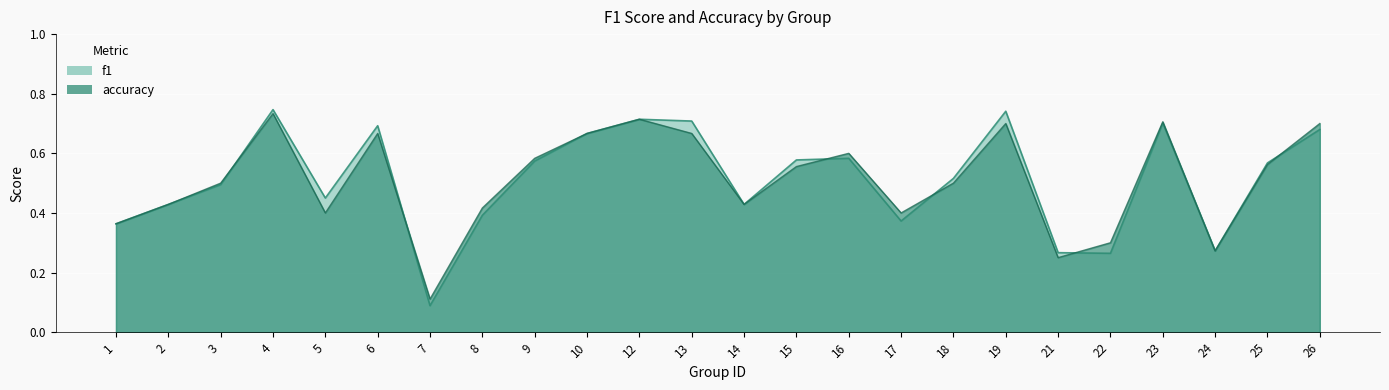

What are all the series names shown in the legend?

f1, accuracy